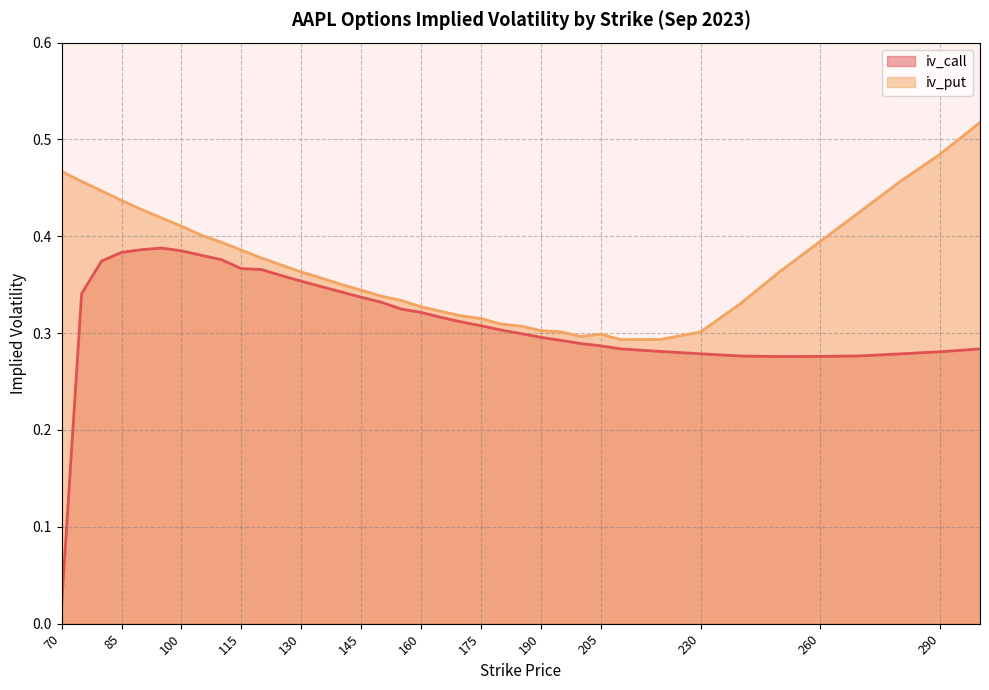

Which series has the largest total across all categories?

iv_put